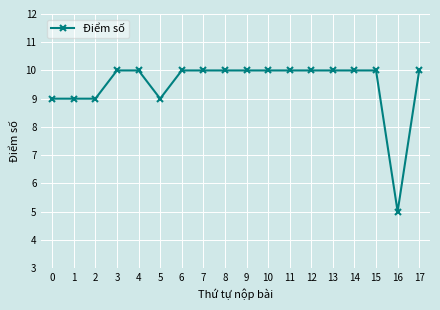

What is the difference between the maximum and minimum values?

5